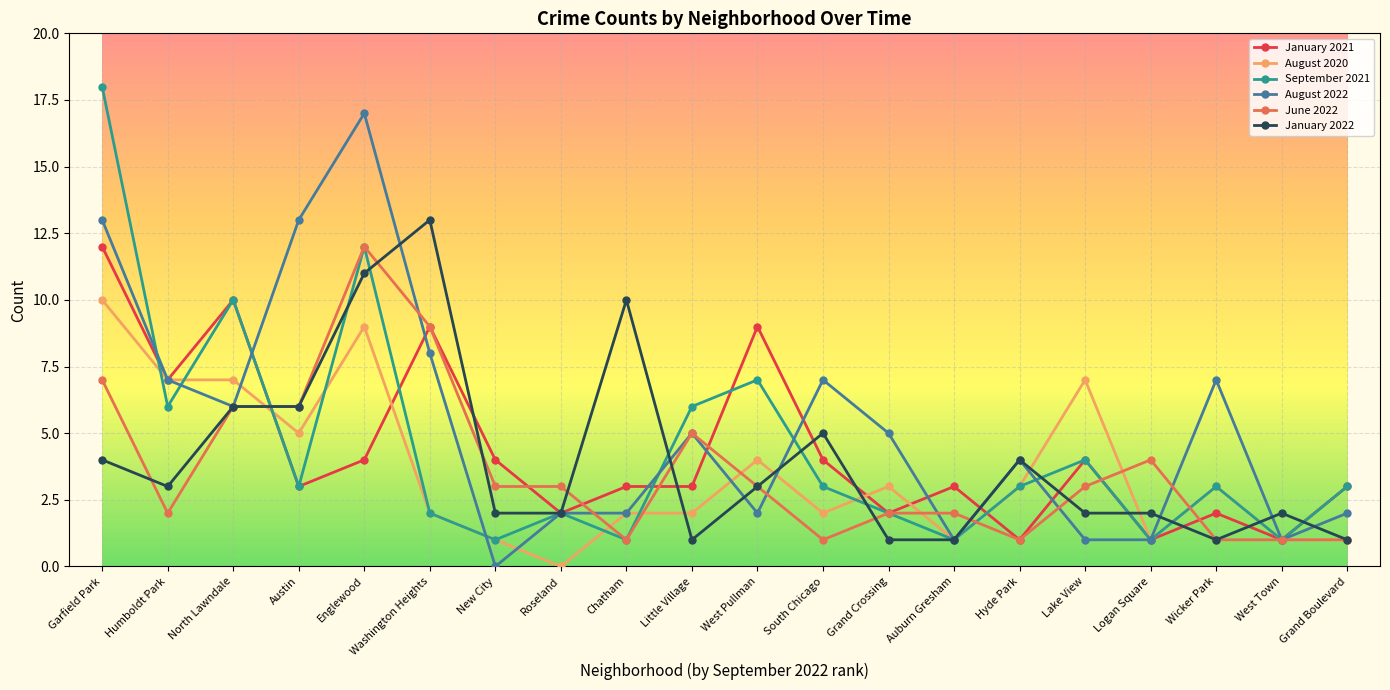

How many lines are shown in the chart?

6